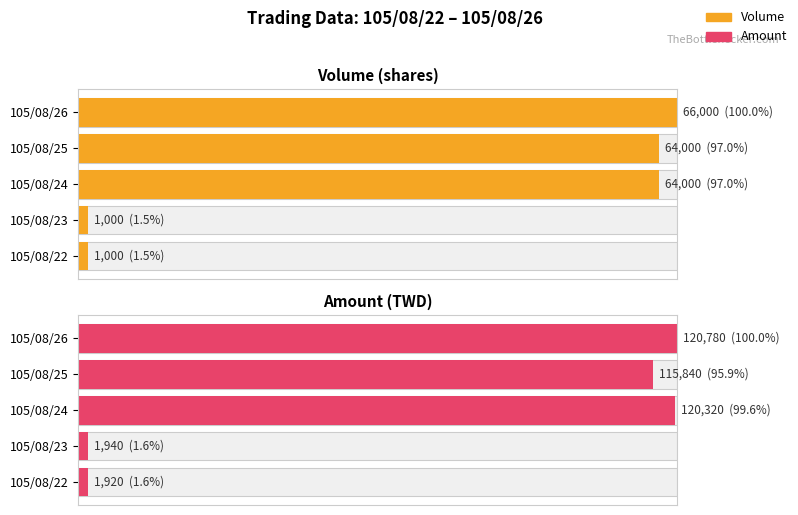

Is the value of Volume at 105/08/22 greater than the value of Amount at 105/08/23?

No